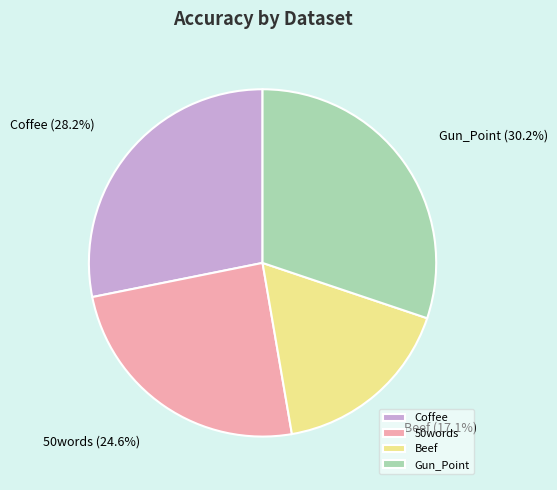

The Beef slice represents 17% of the pie. True or false?

True